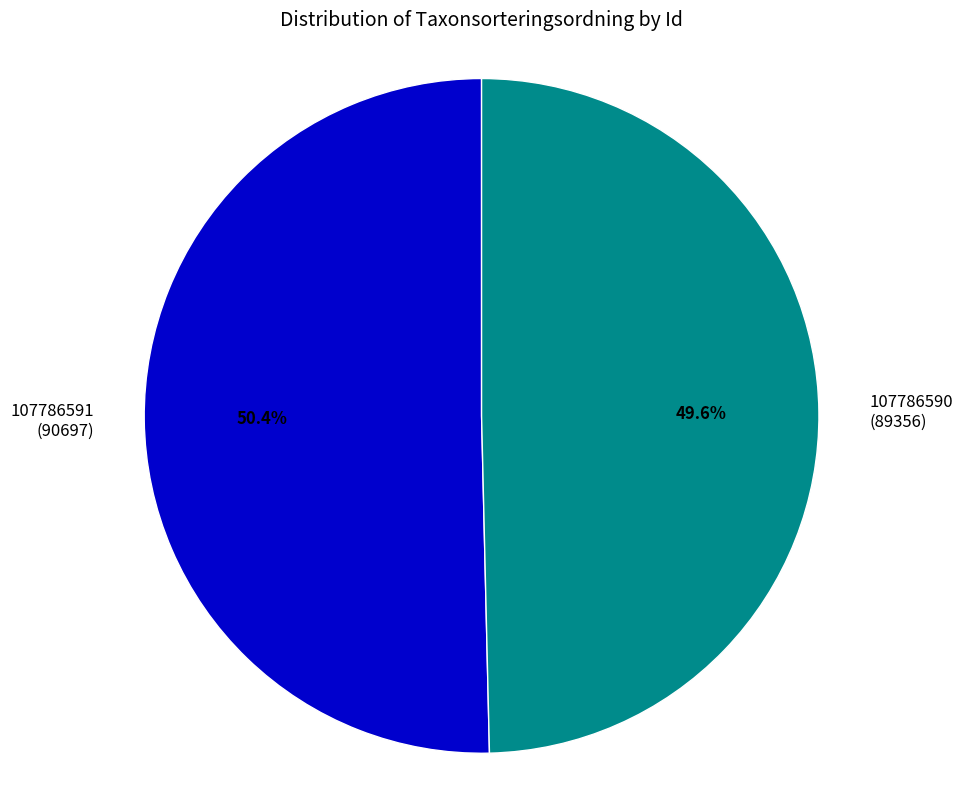

What is the largest slice in the pie chart?

107786591